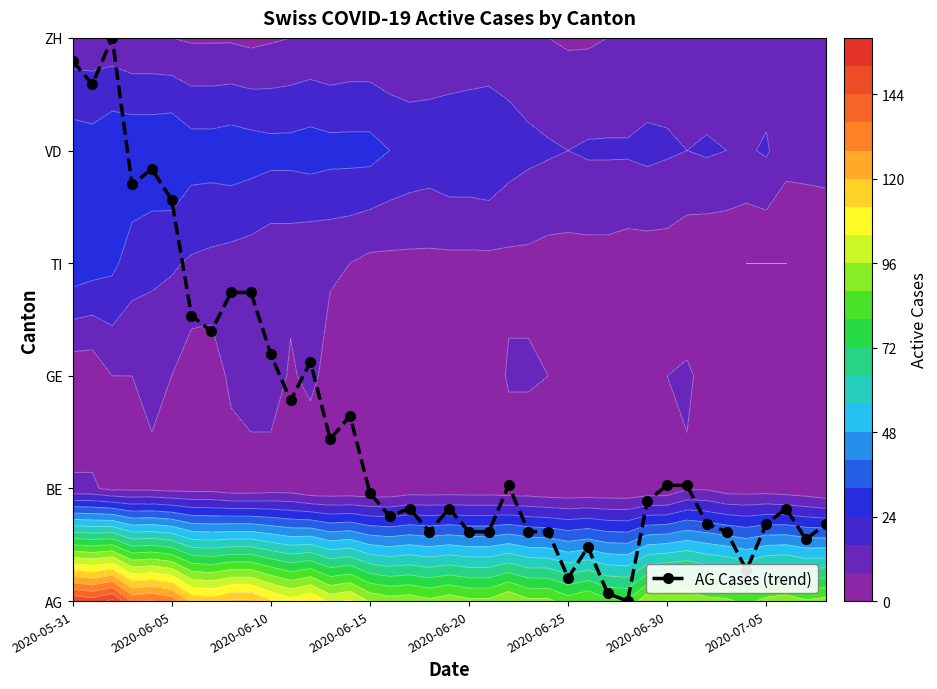

Reading left to right, list all the values displayed in this chart.

4.8	4.6	5.0	3.7	3.8	3.6	2.5	2.4	2.7	2.7	2.2	1.8	2.1	1.4	1.6	1.0	0.8	0.8	0.6	0.8	0.6	0.6	1.0	0.6	0.6	0.2	0.5	0.1	0.0	0.9	1.0	1.0	0.7	0.6	0.3	0.7	0.8	0.5	0.7